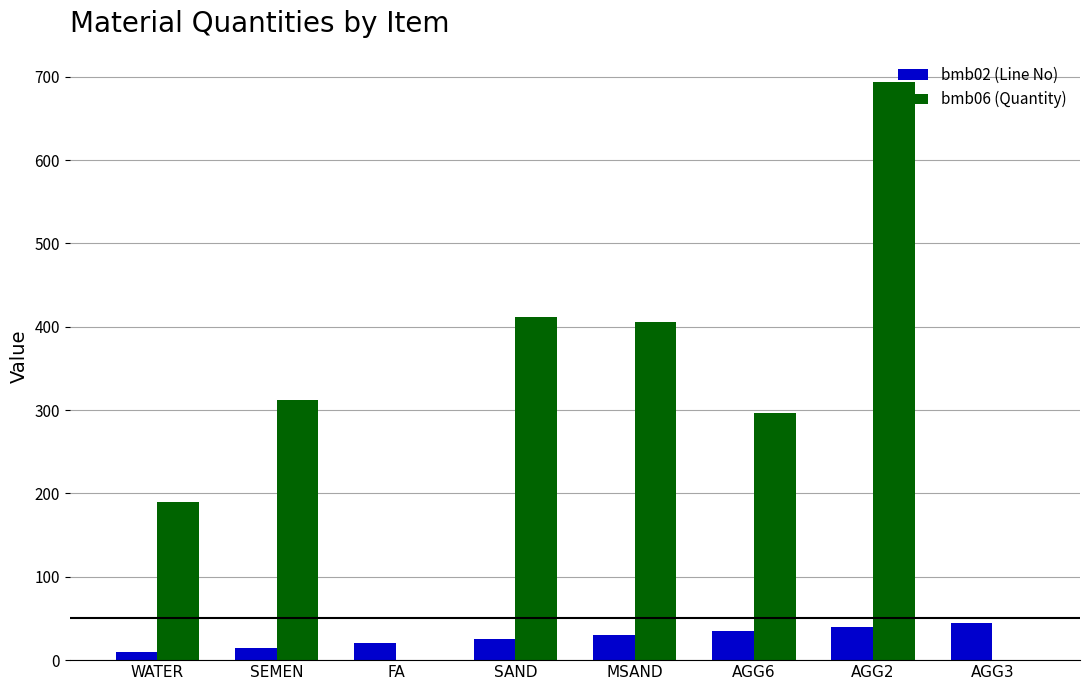

How many series are shown in this chart?

2